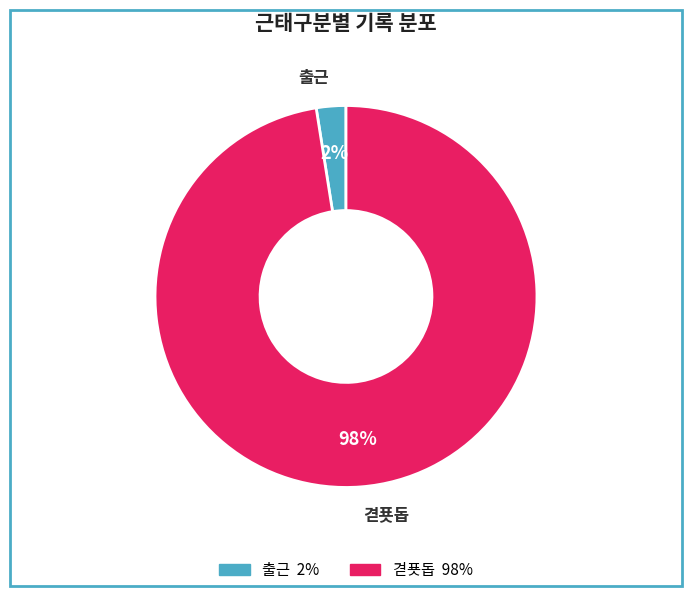

Is there a majority slice in this chart?

Yes